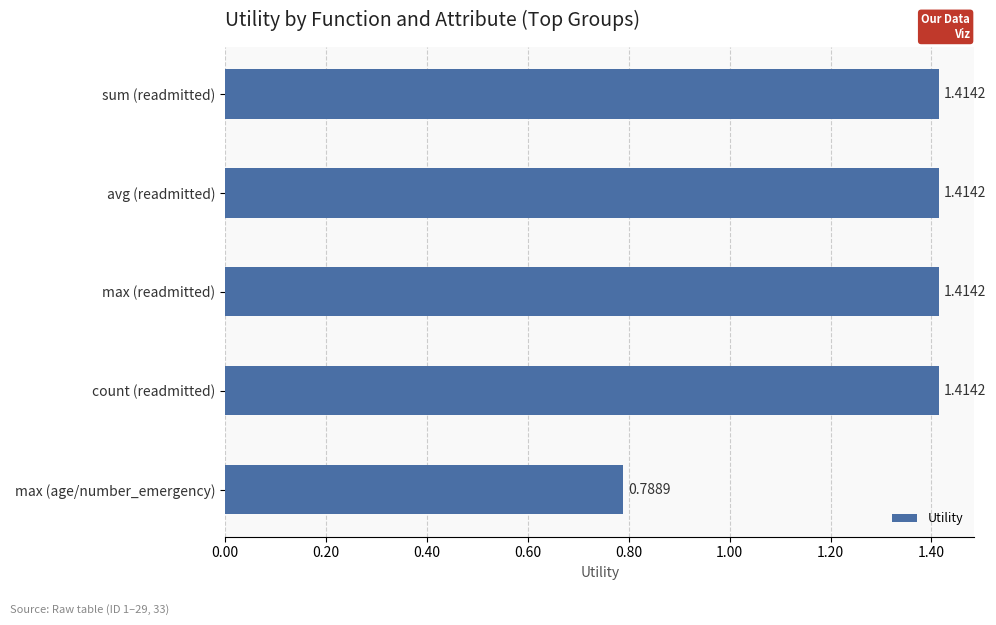

At which category does the chart reach its minimum across all series?

max (age/number_emergency)